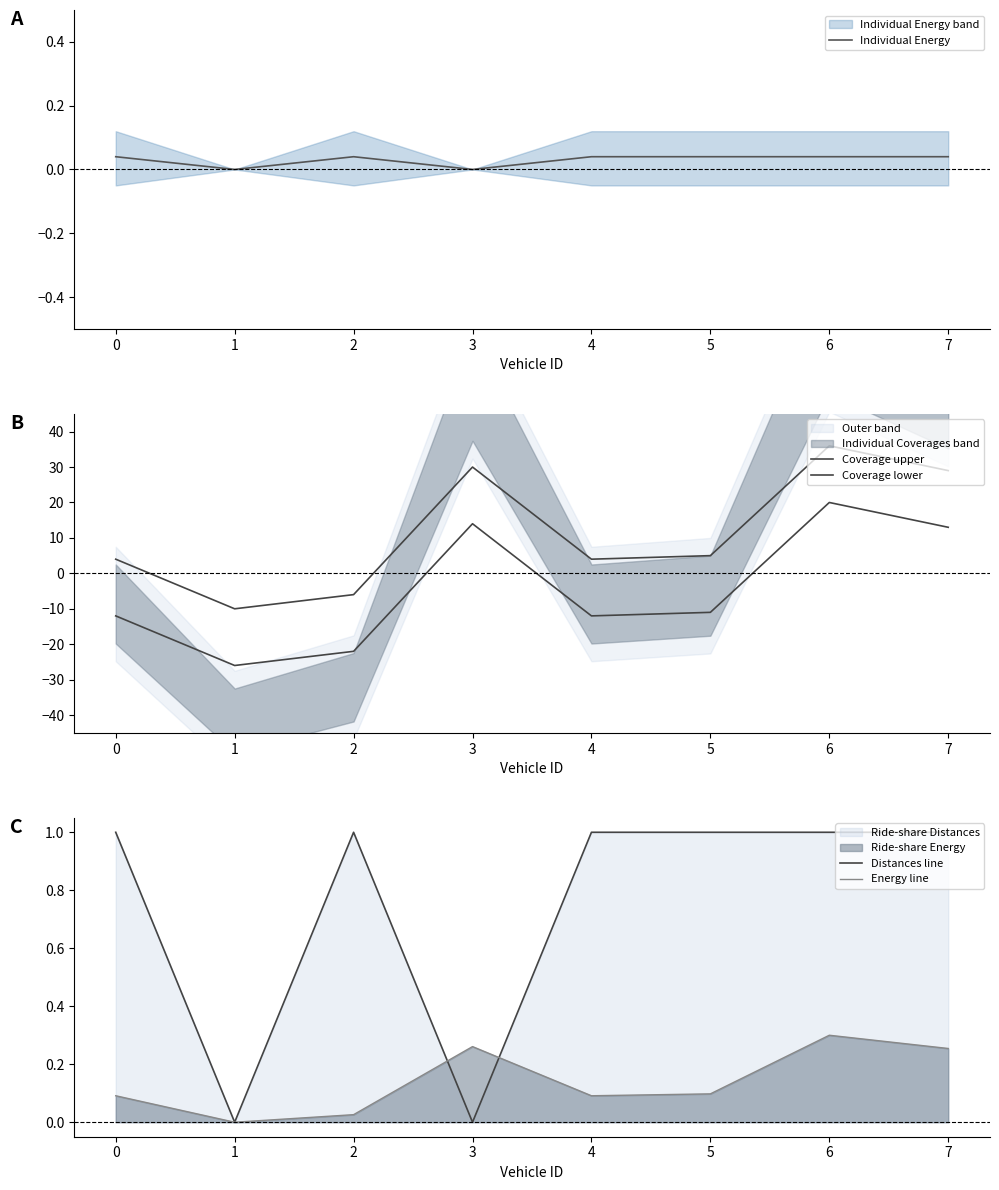

Rank the series by their maximum value, from lowest to highest.

Individual Energy, Energy line, Distances line, Coverage lower, Coverage upper